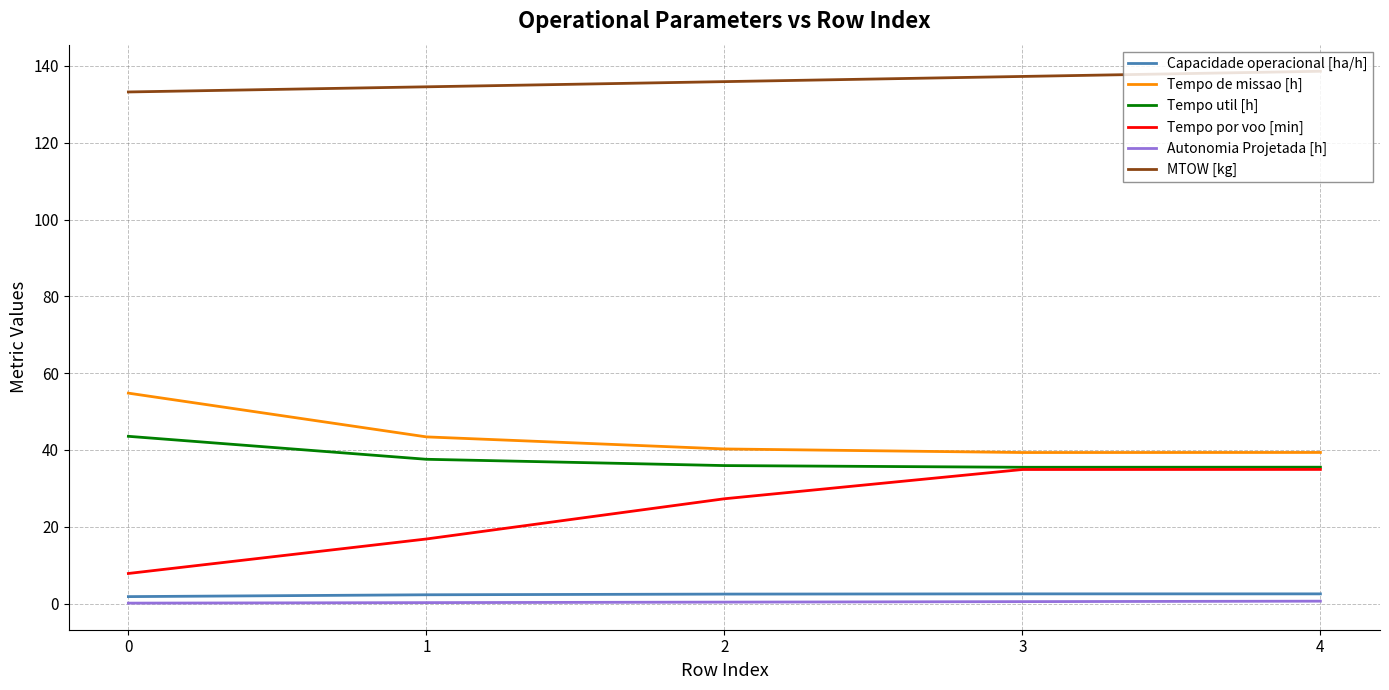

Does the chart display data point markers on the line(s)?

No